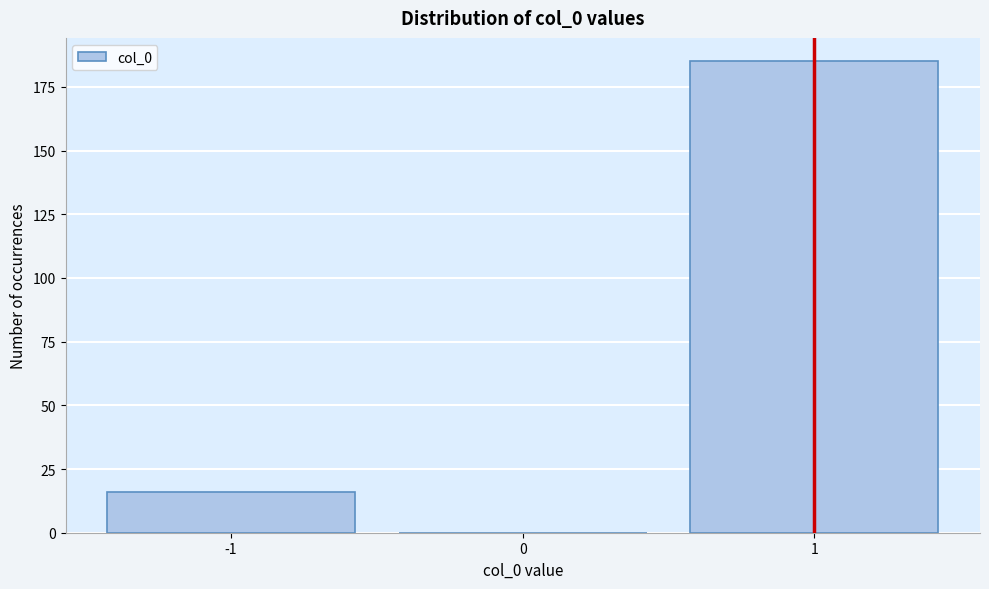

Reading left to right, list every bar in this chart as the range it spans on the x-axis followed by its height. The values are not printed on the chart, so give them approximately, as read against the axis.

-1.5 to -0.5: 15
-0.5 to 0.5: 0
0.5 to 1.5: 185